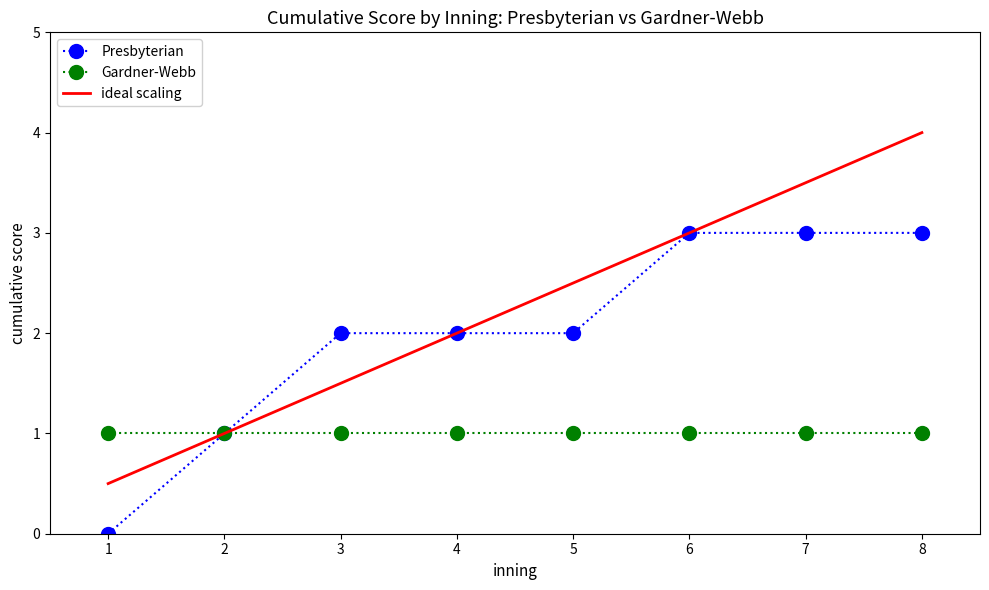

Reading left to right, list all the values displayed in this chart.

Presbyterian: 0.0	1.0	2.0	2.0	2.0	3.0	3.0	3.0
Gardner-Webb: 1.0	1.0	1.0	1.0	1.0	1.0	1.0	1.0
ideal scaling: 0.5	1.0	1.5	2.0	2.5	3.0	3.5	4.0